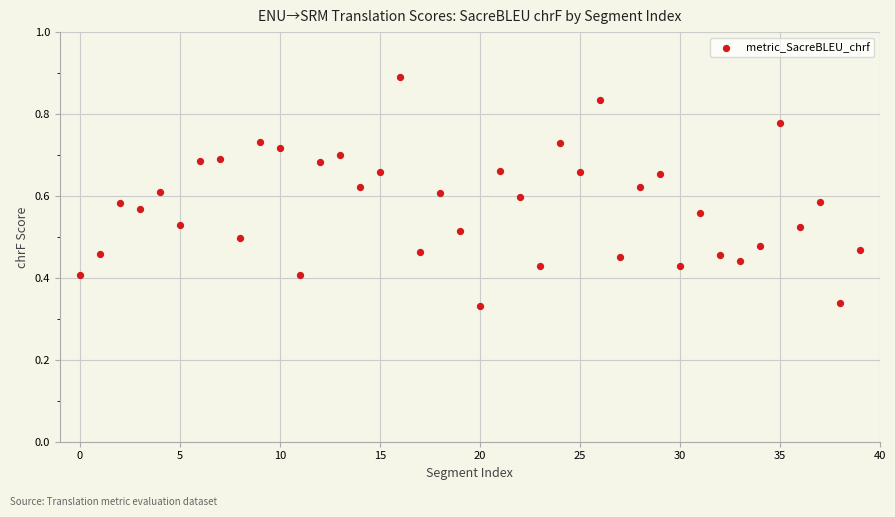

How many data points are displayed?

40